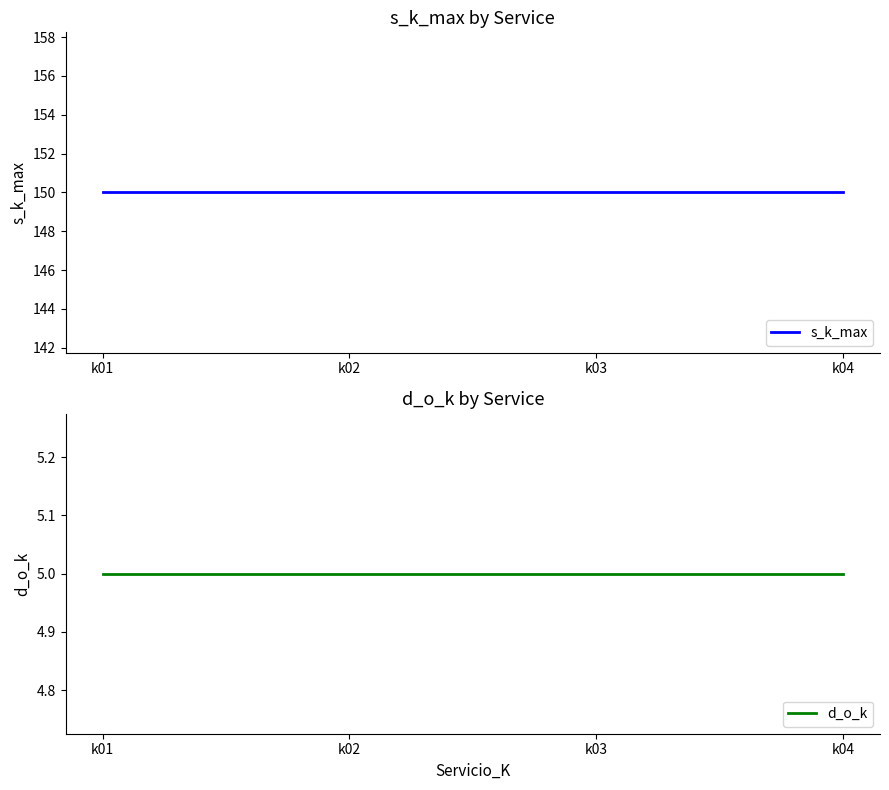

Which series has the largest range (max minus min)?

s_k_max